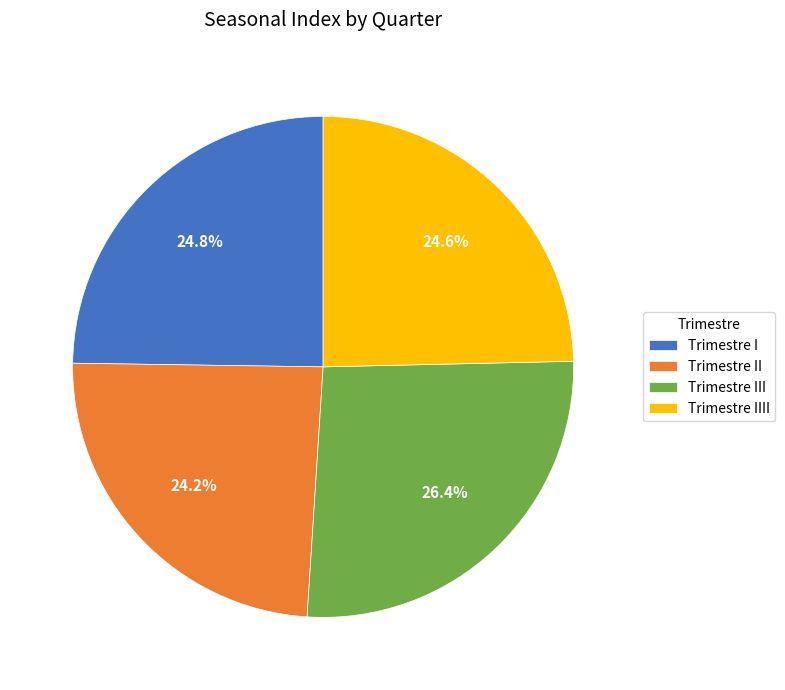

Which category has the biggest portion of the pie?

Trimestre III